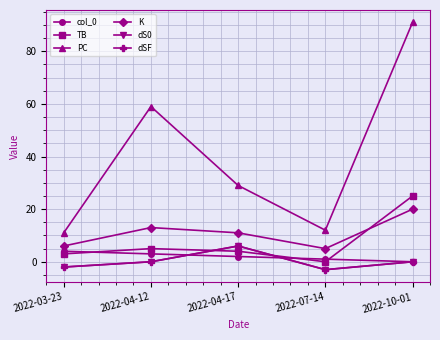

Is this an area chart (filled region under the line)?

No